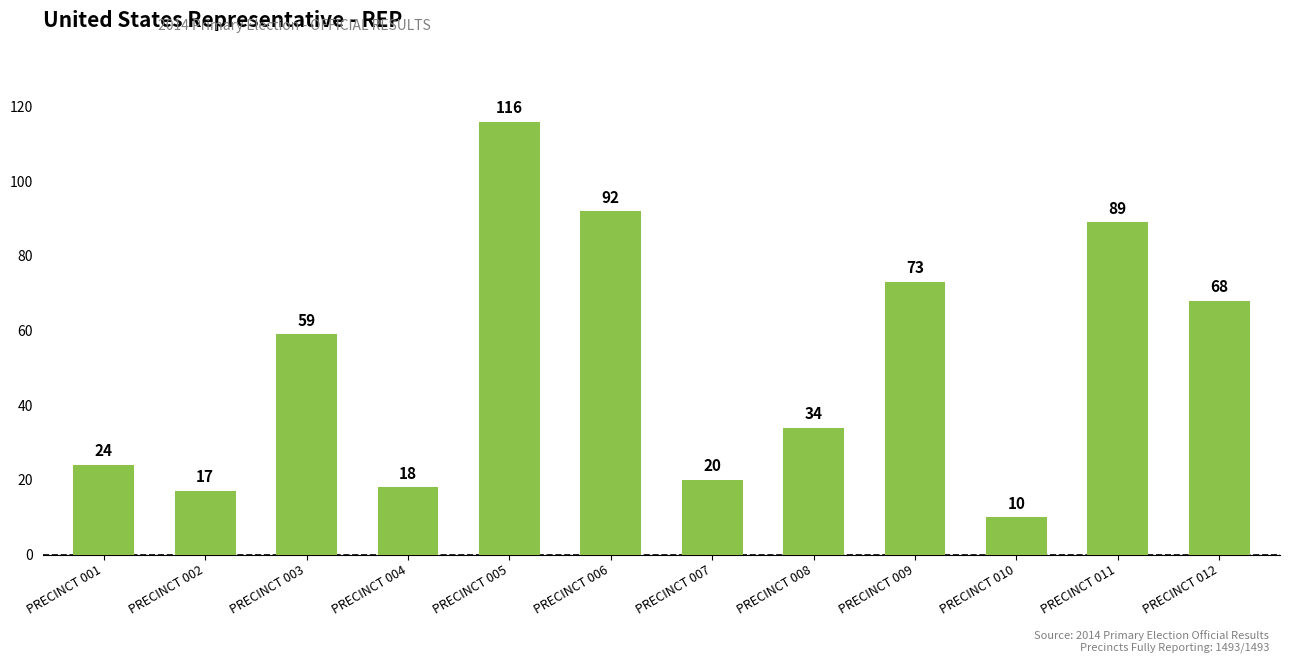

What is the minimum value shown in the chart?

10